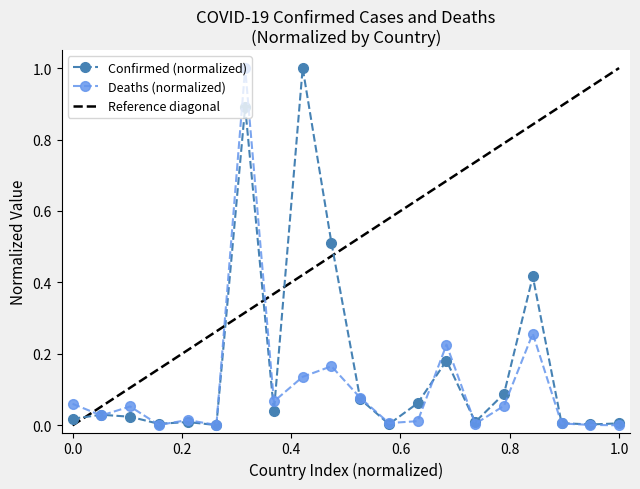

What is the maximum value for Deaths (normalized)?

1.0